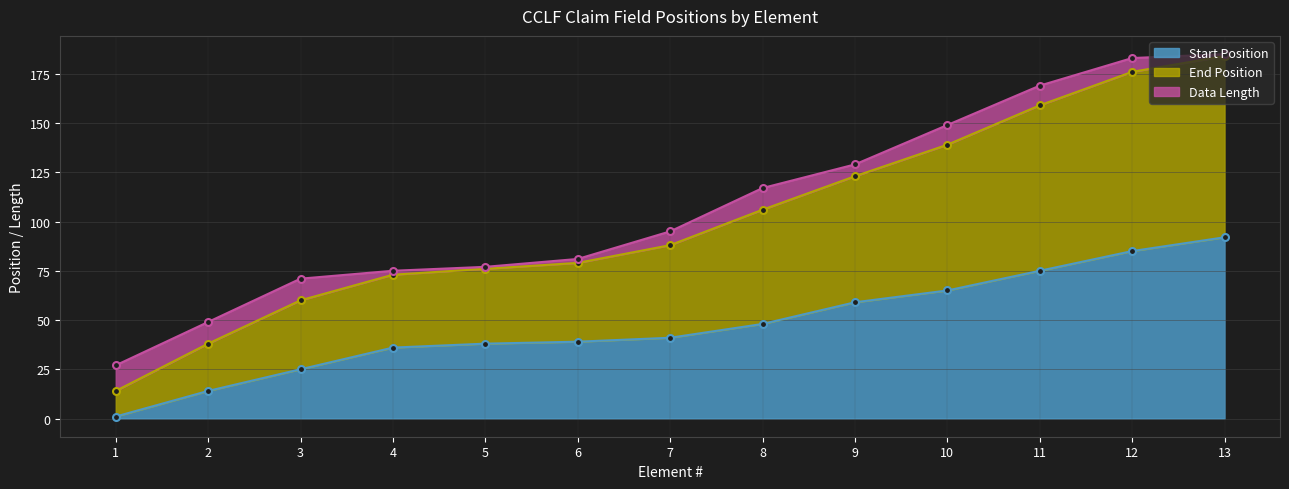

At which label does Start Position reach its peak?

13